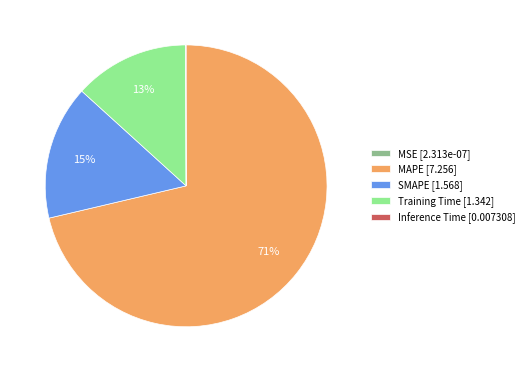

What is the largest slice in the pie chart?

MAPE